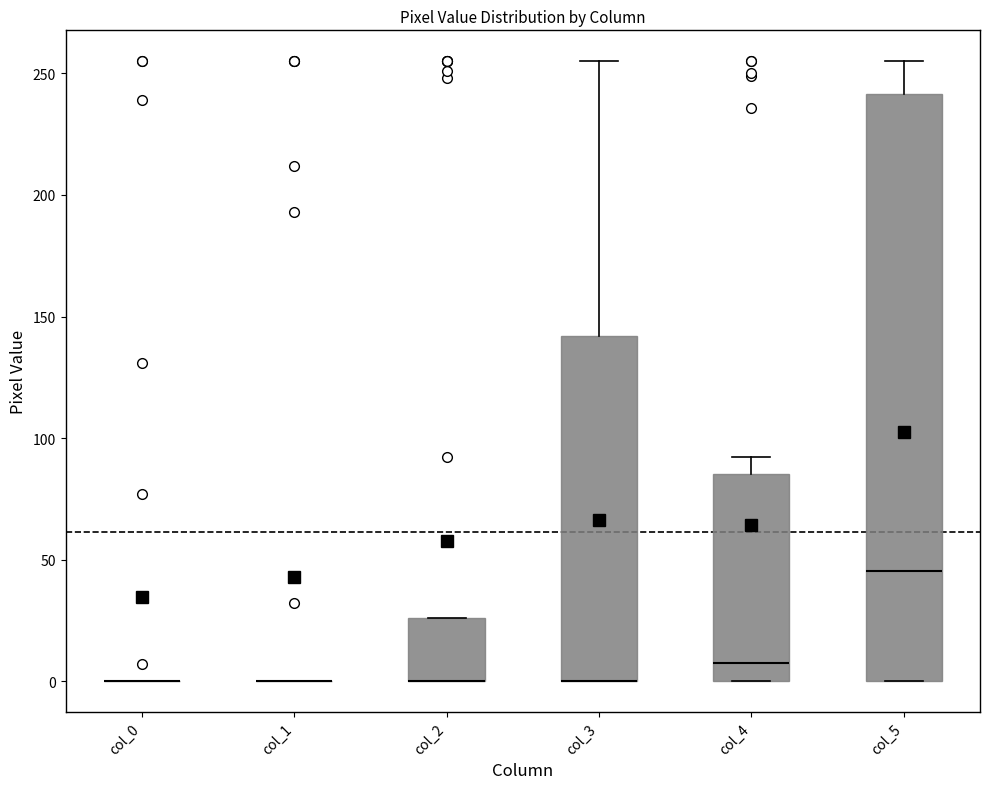

Reading left to right, transcribe this box plot: for each box, give where its median line is, the range the box spans, and where its two whiskers end, as read against the y-axis. The values are not printed on the chart, so give them approximately, as read against the axis.

col_0: box collapsed to a line at 0, whiskers 0 to 0
col_1: box collapsed to a line at 0, whiskers 0 to 0
col_2: median 0 (drawn on the box's lower edge), box 0 to 25, whiskers 0 to 25
col_3: median 0 (drawn on the box's lower edge), box 0 to 140, whiskers 0 to 255
col_4: median 10, box 0 to 85, whiskers 0 to 90
col_5: median 45, box 0 to 240, whiskers 0 to 255